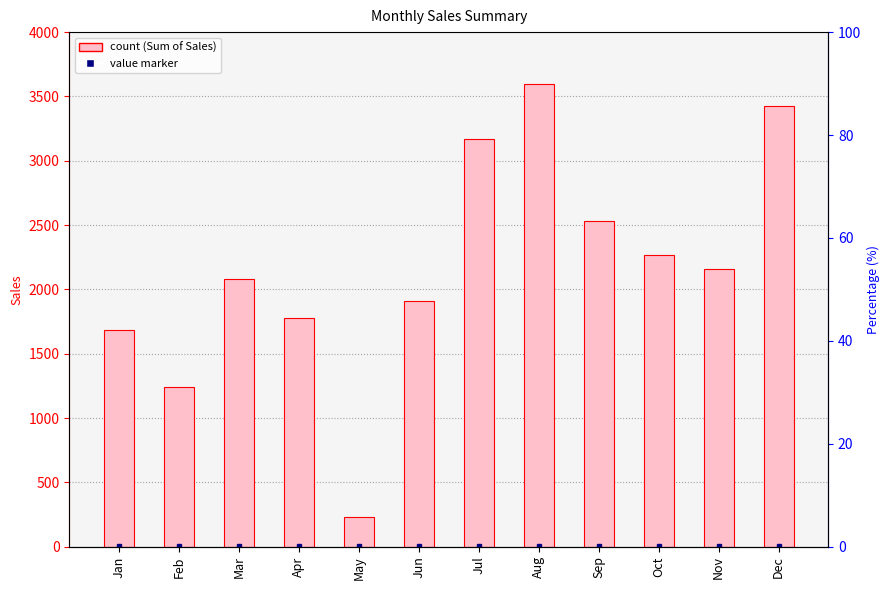

What is the difference between the maximum and second lowest values?

2354